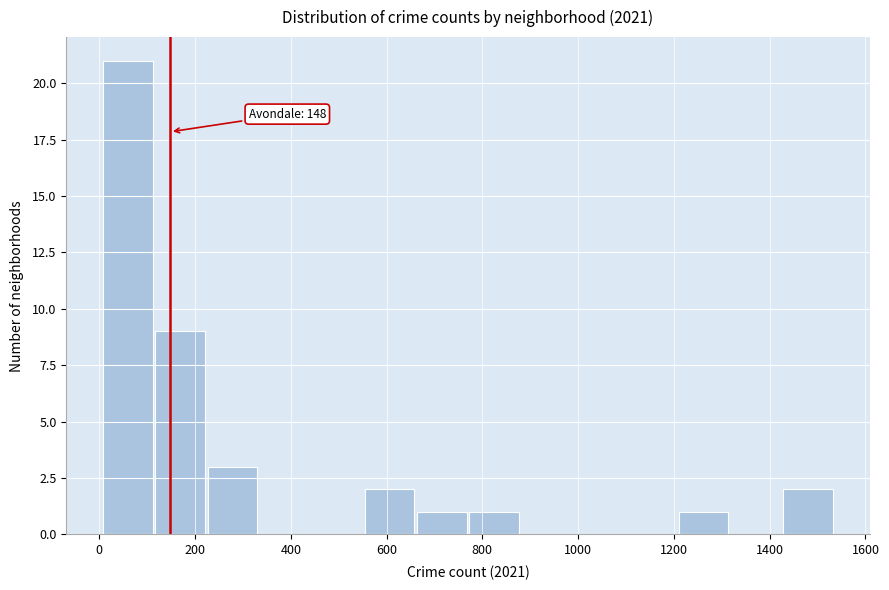

Which range on the x-axis has the tallest bar?

0 to 120